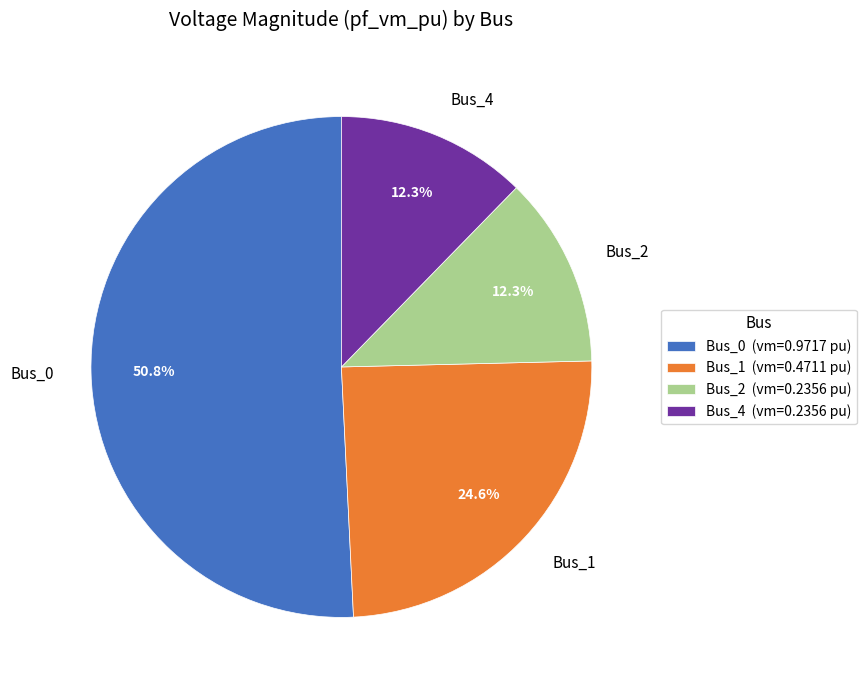

True or false: Bus_4 accounts for 12% of the total.

True